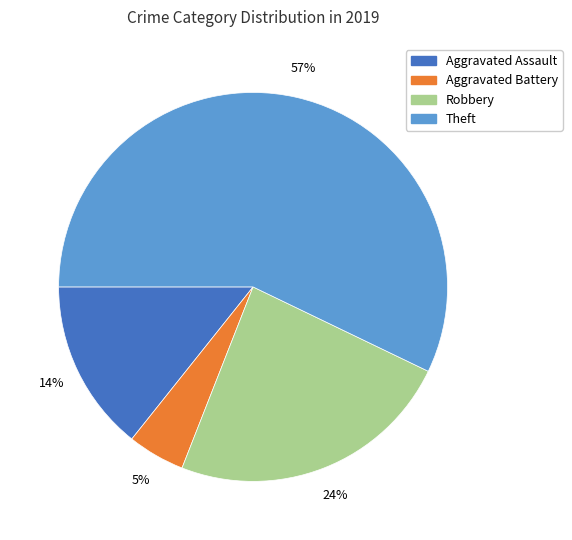

Is it true that Aggravated Assault is 14% of the pie?

True